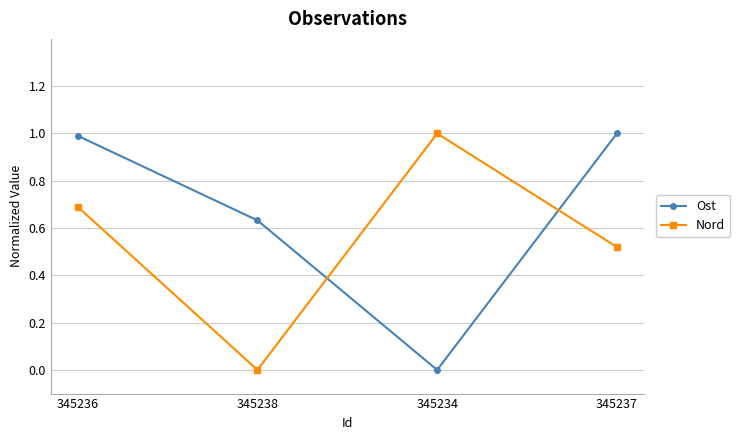

What is the difference between the Ost values at 345234 and 345237?

1.0